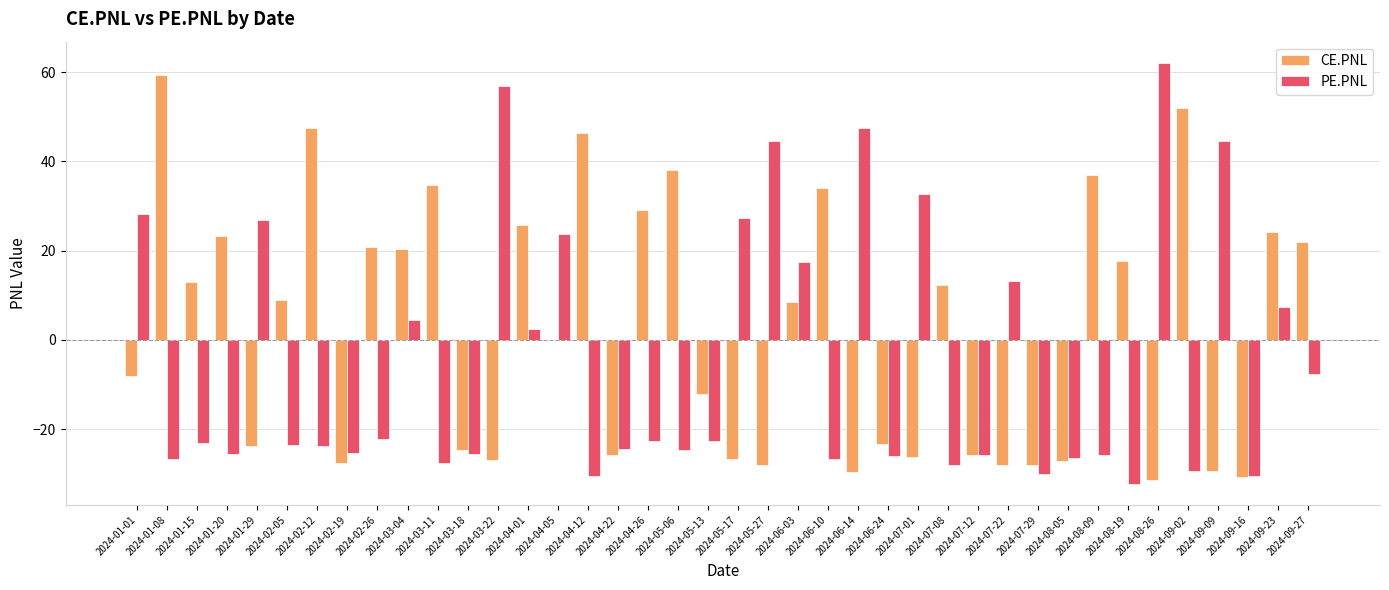

What are all the series names shown in the legend?

CE.PNL, PE.PNL